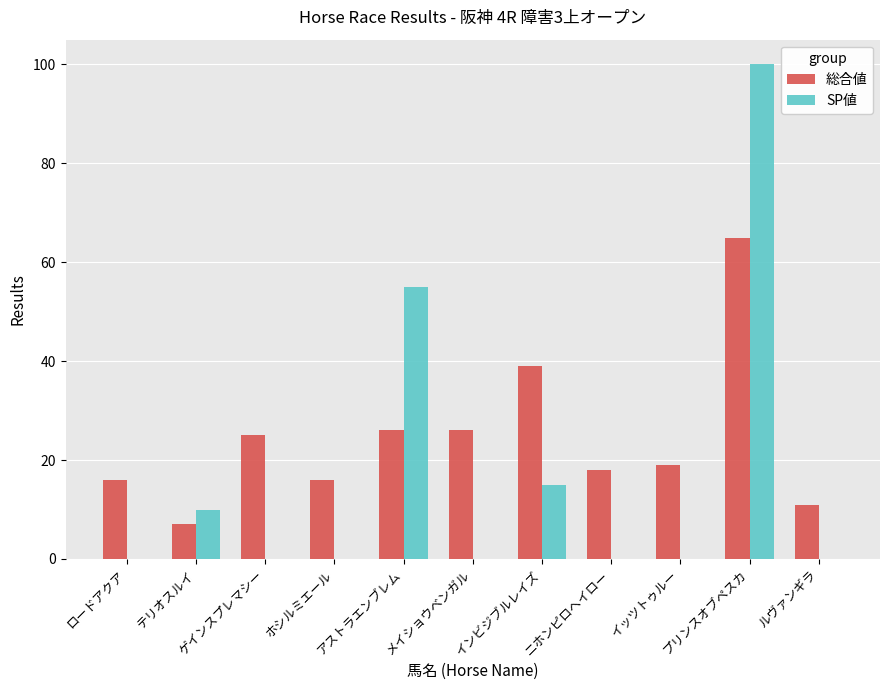

Are the bars grouped side by side (vs. stacked)?

Yes